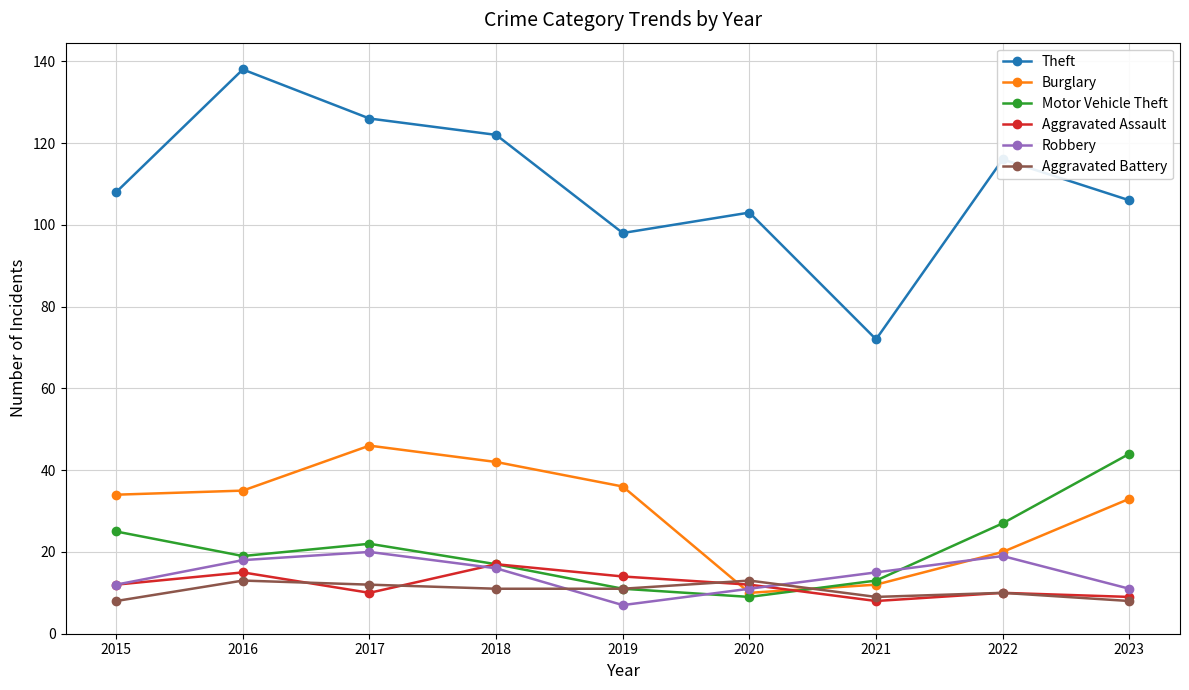

What is the difference between the maximum and second lowest values in the Aggravated Battery series?

5